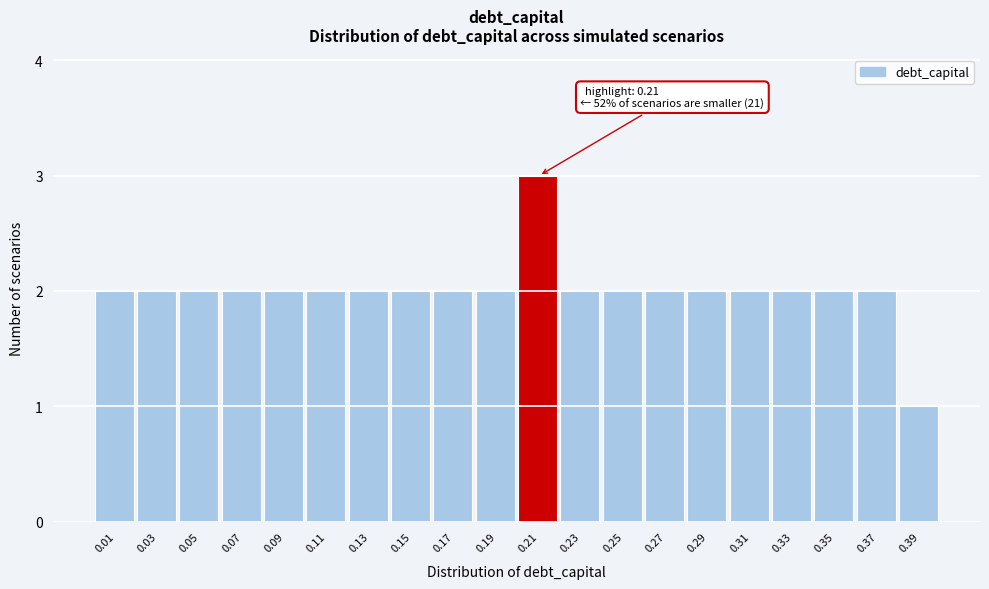

Reading left to right, list all the values displayed in this chart.

2	2	2	2	2	2	2	2	2	2	3	2	2	2	2	2	2	2	2	1